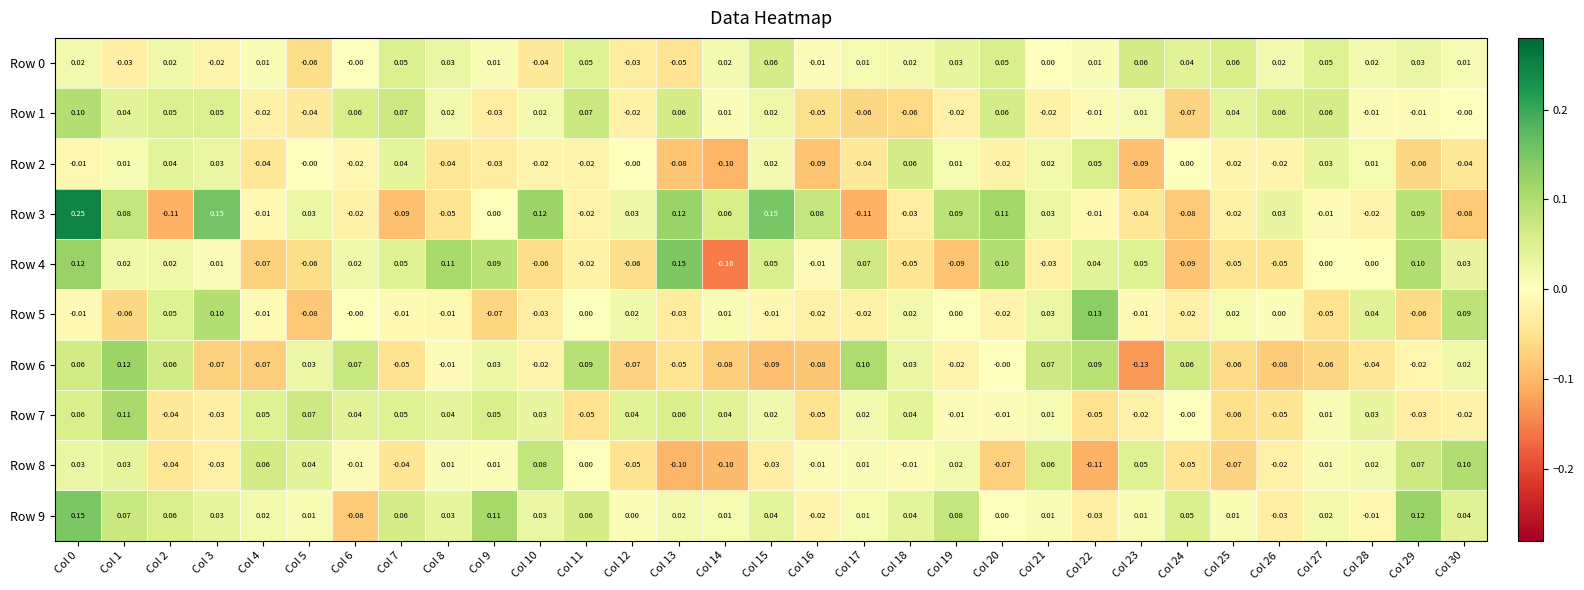

Is the value of Row 3 at Col 4 greater than the value of Row 1 at Col 24?

Yes